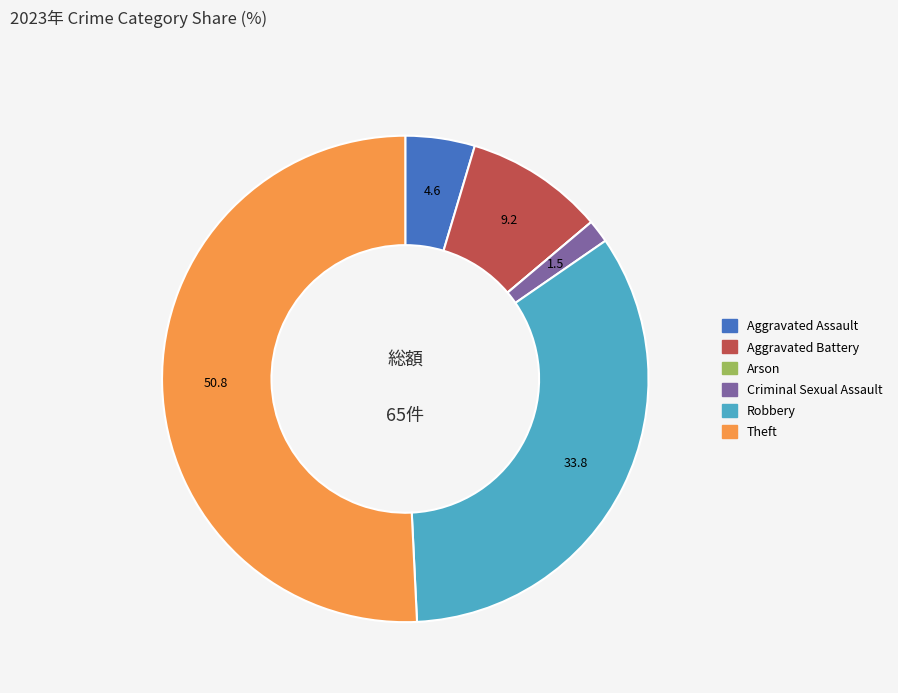

Which slice is the largest?

Theft